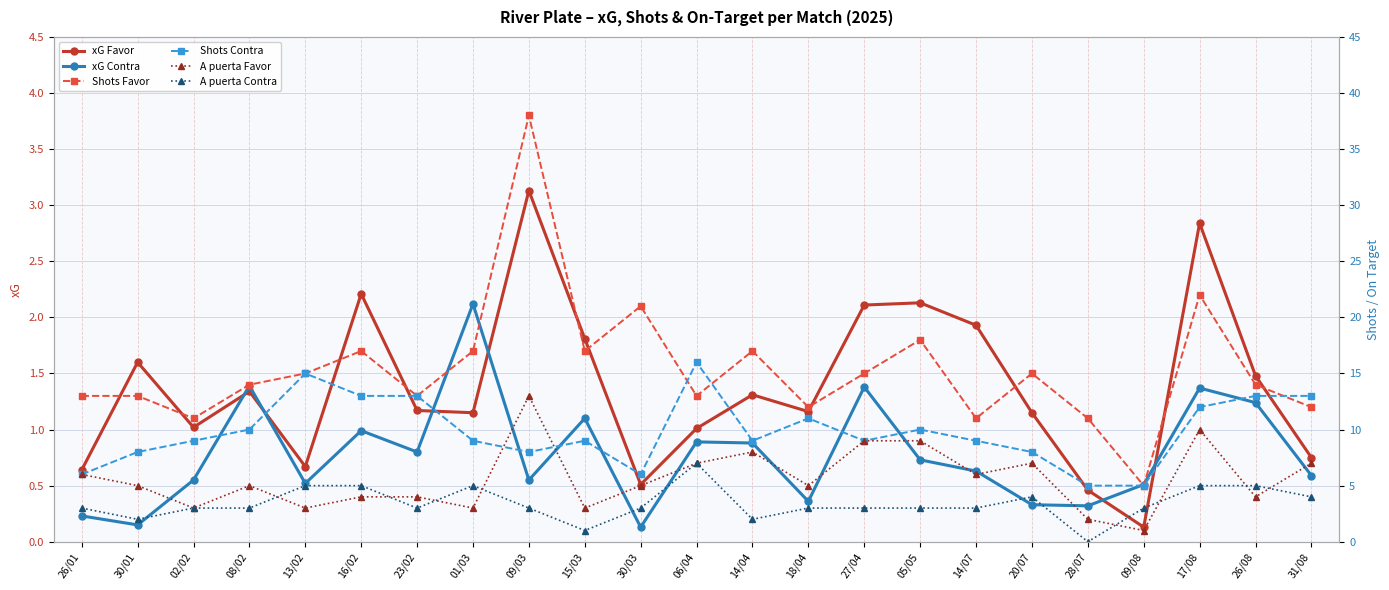

What is the maximum value for xG Contra?

2.1